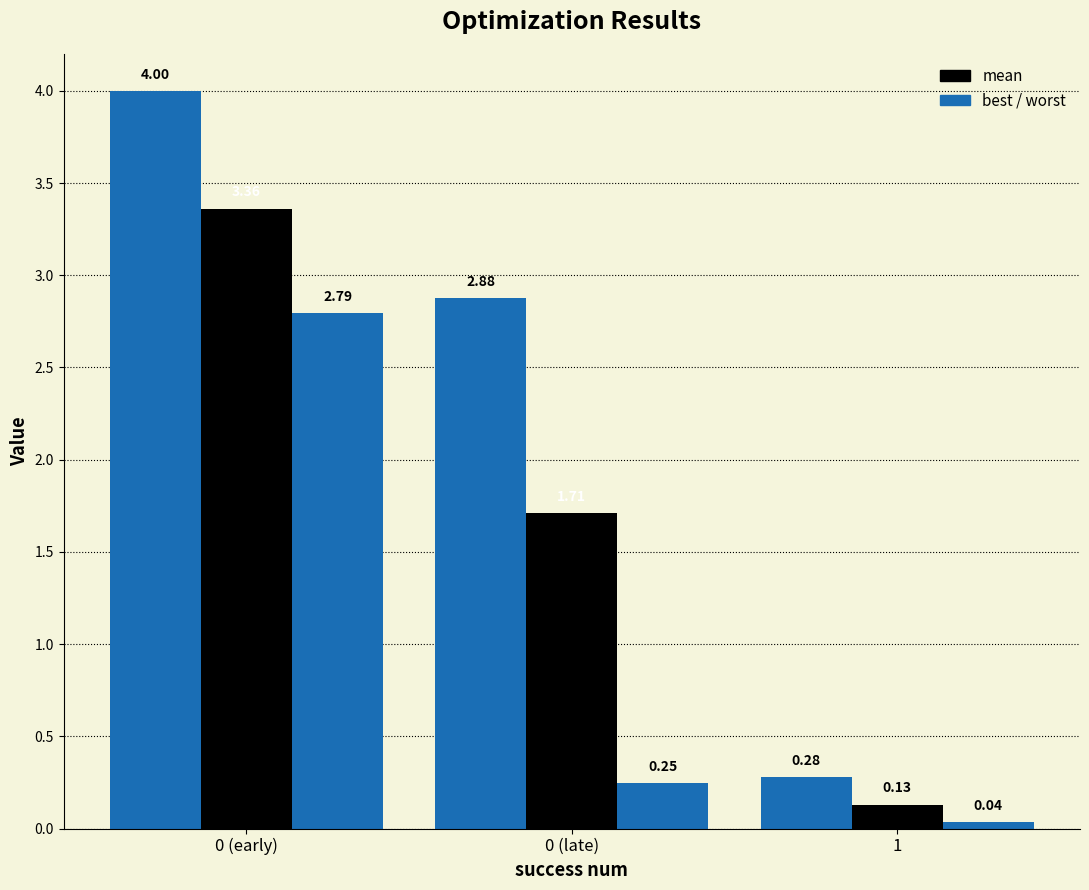

How many categories are shown in the chart?

3